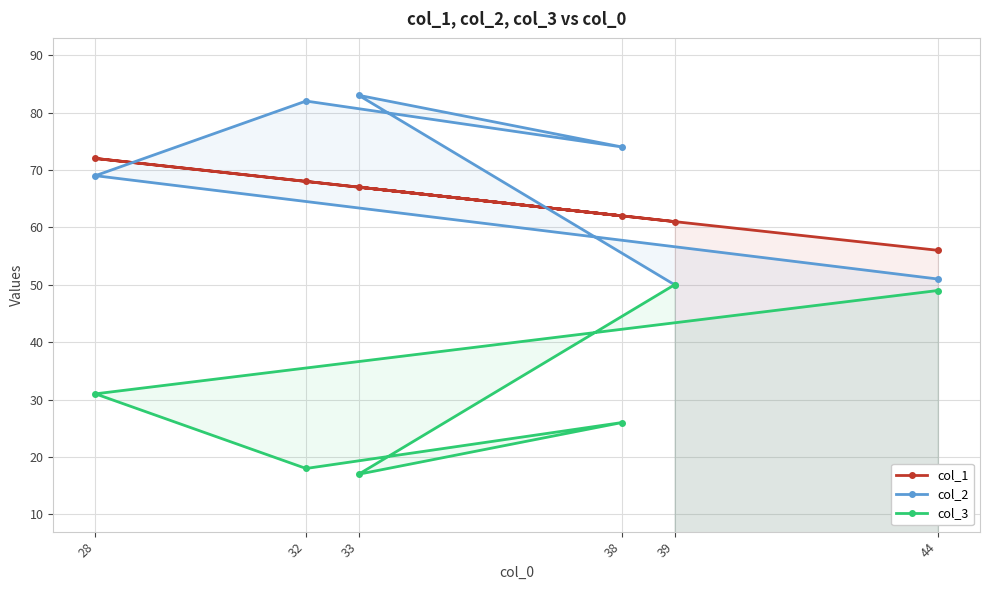

What is the minimum value for col_1?

56